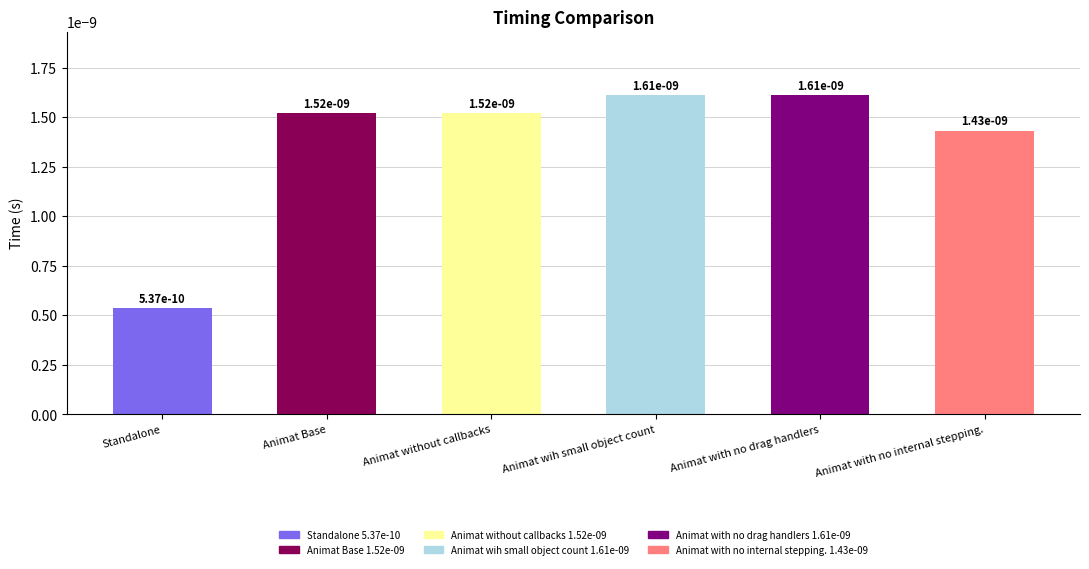

What is the label of the 4th bar from the left?

Animat wih small object count